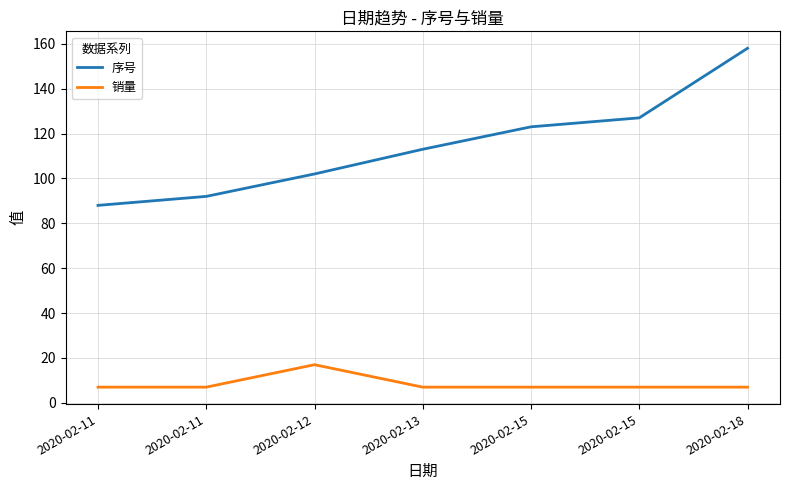

What is the difference between the 销量 values at 2020-02-18 and 2020-02-12?

10